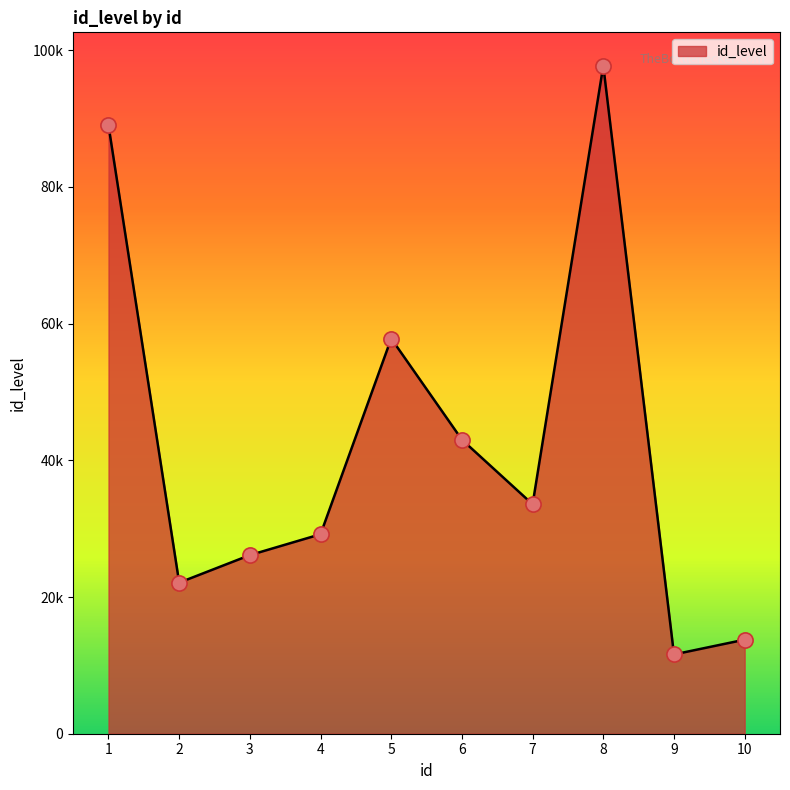

Between 3 and 7, which is larger?

7